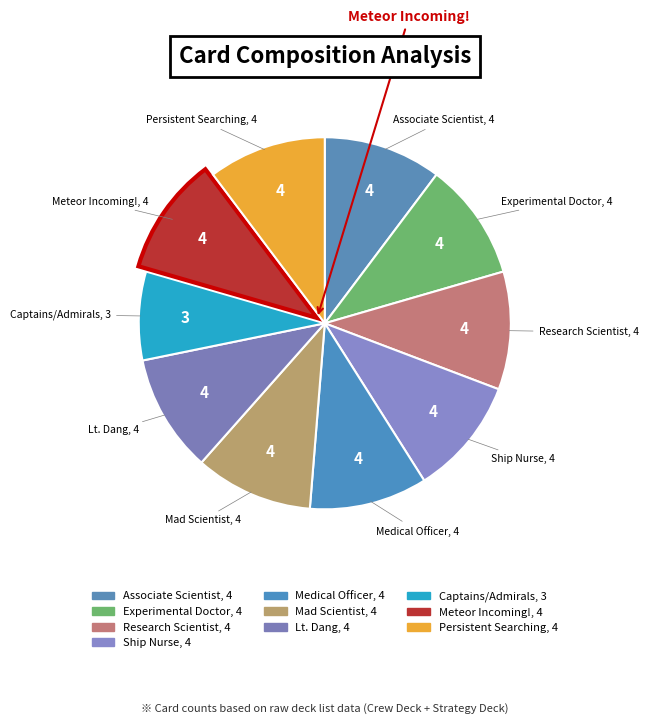

Is there a majority slice in this chart?

No